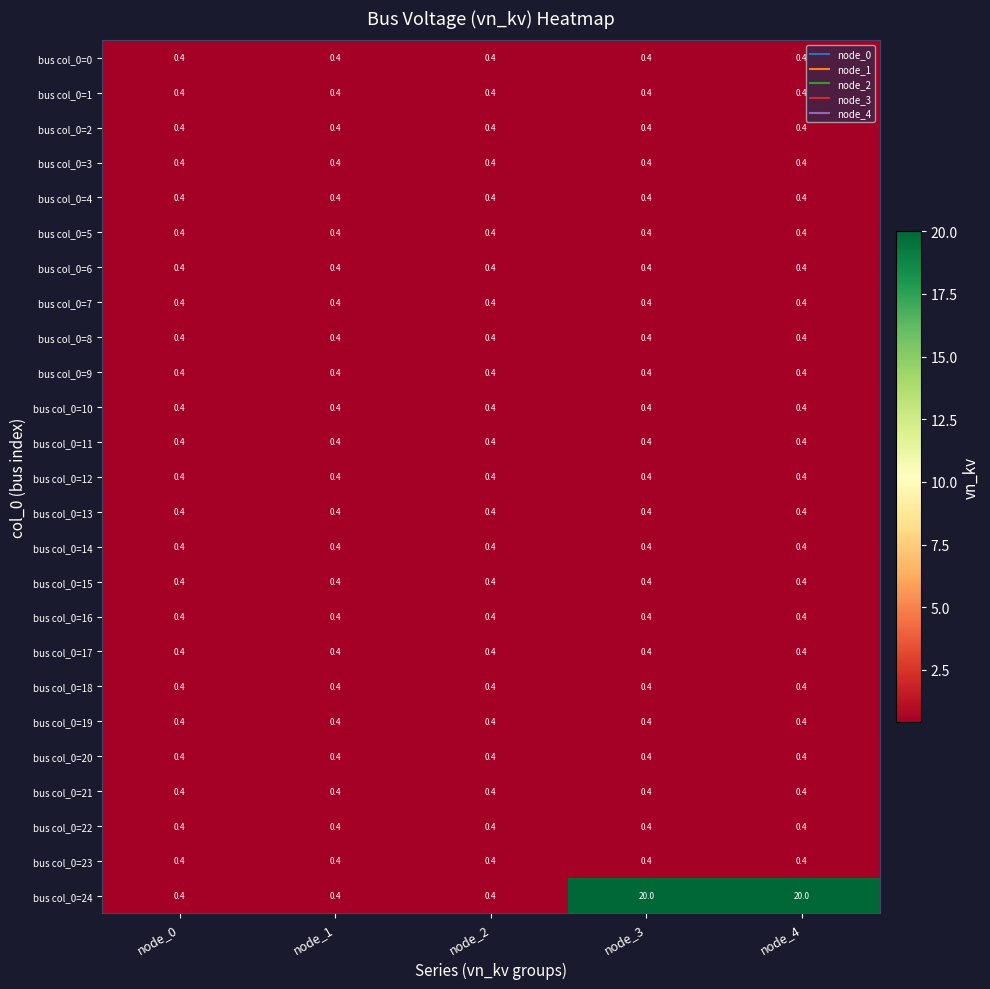

What is the maximum value for bus col_0=3?

0.4